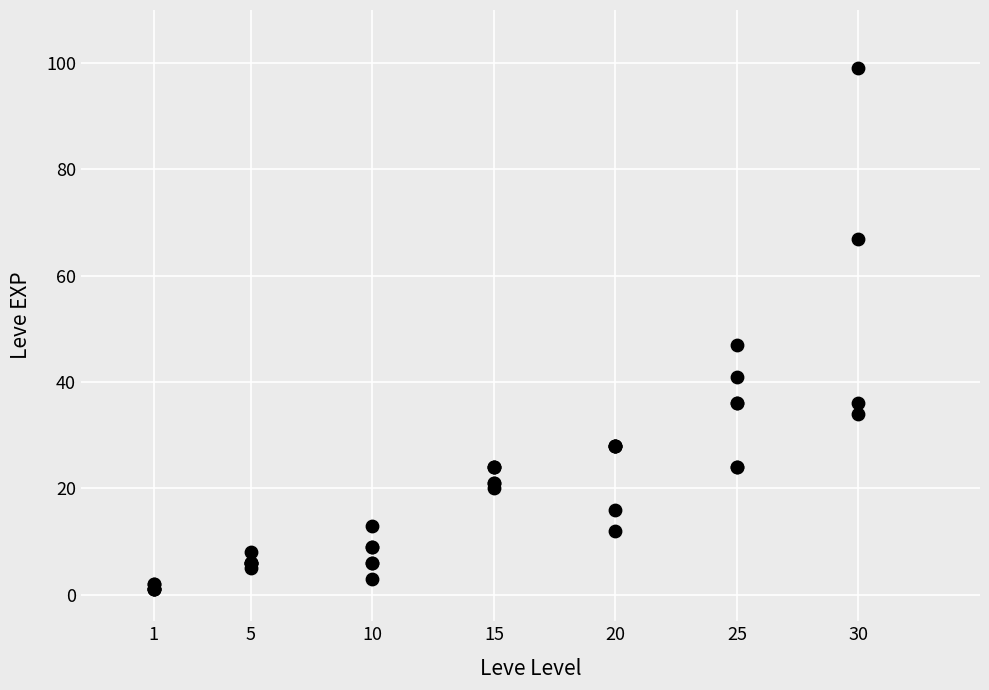

What Y value in the scatter plot is closest to 50?

47